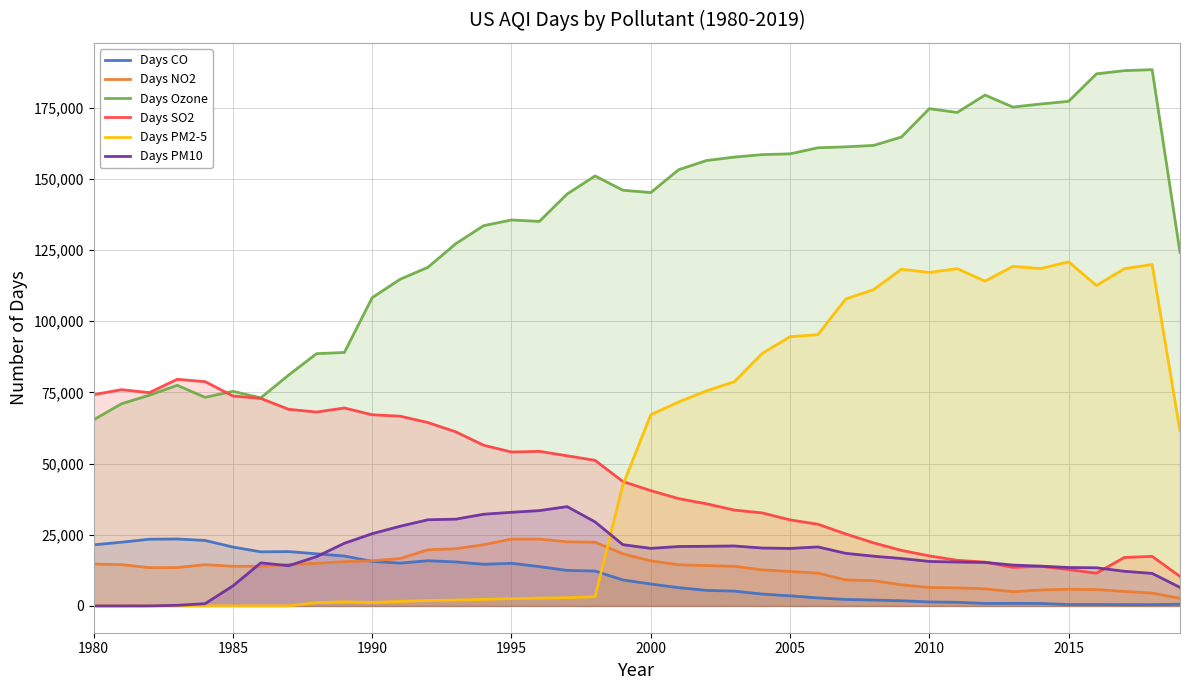

How many interior local valleys does the Days Ozone series have?

6